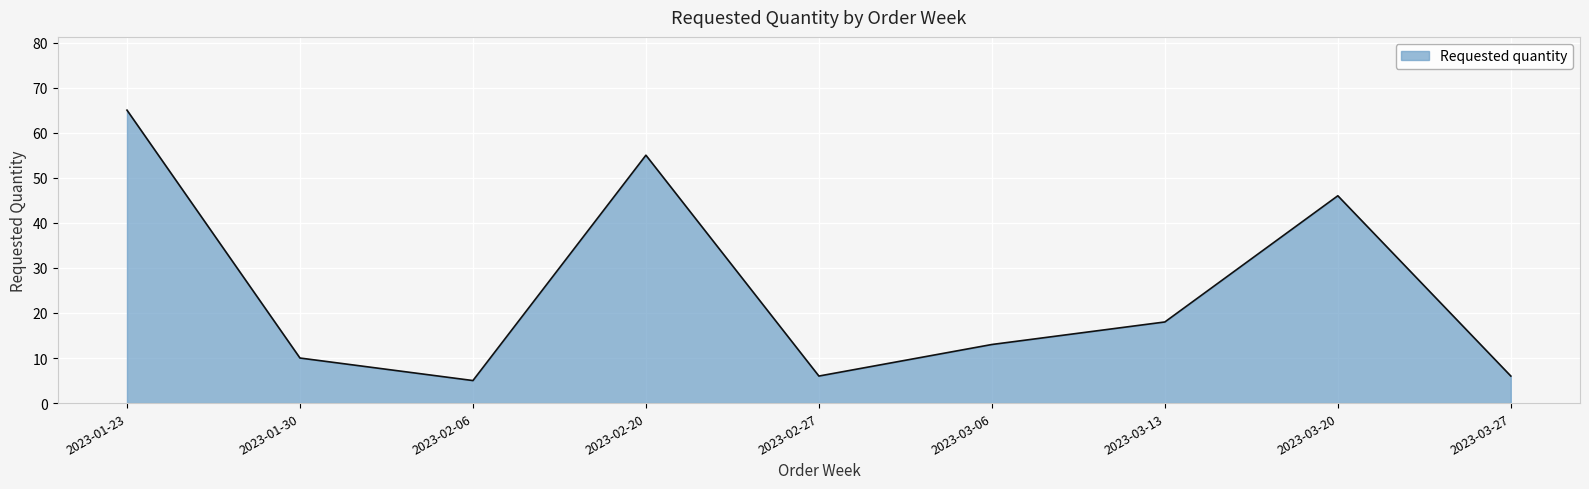

Where does the data first go above 13?

2023-01-23